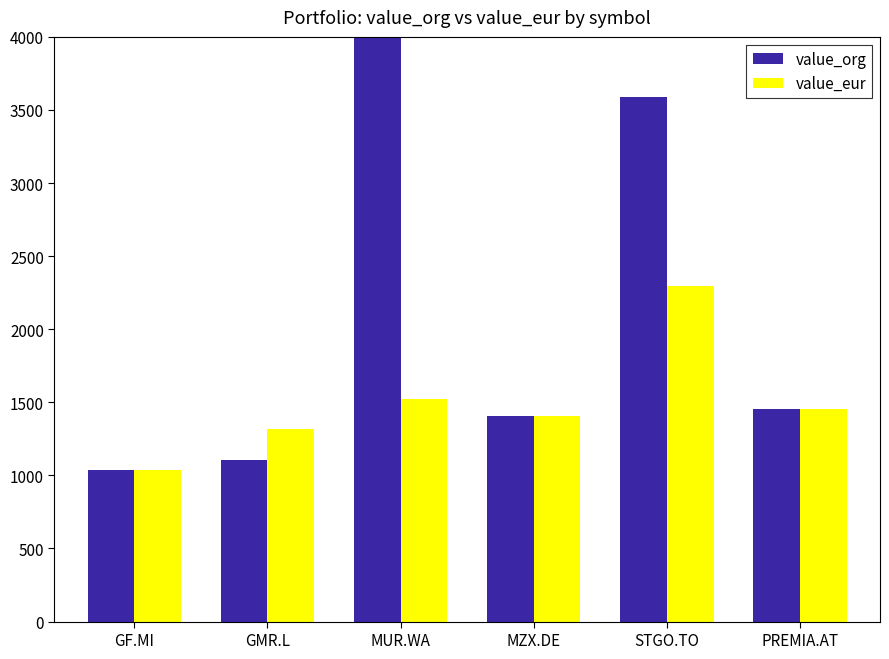

The value_eur series shows 2297.8 at STGO.TO. True or false?

True